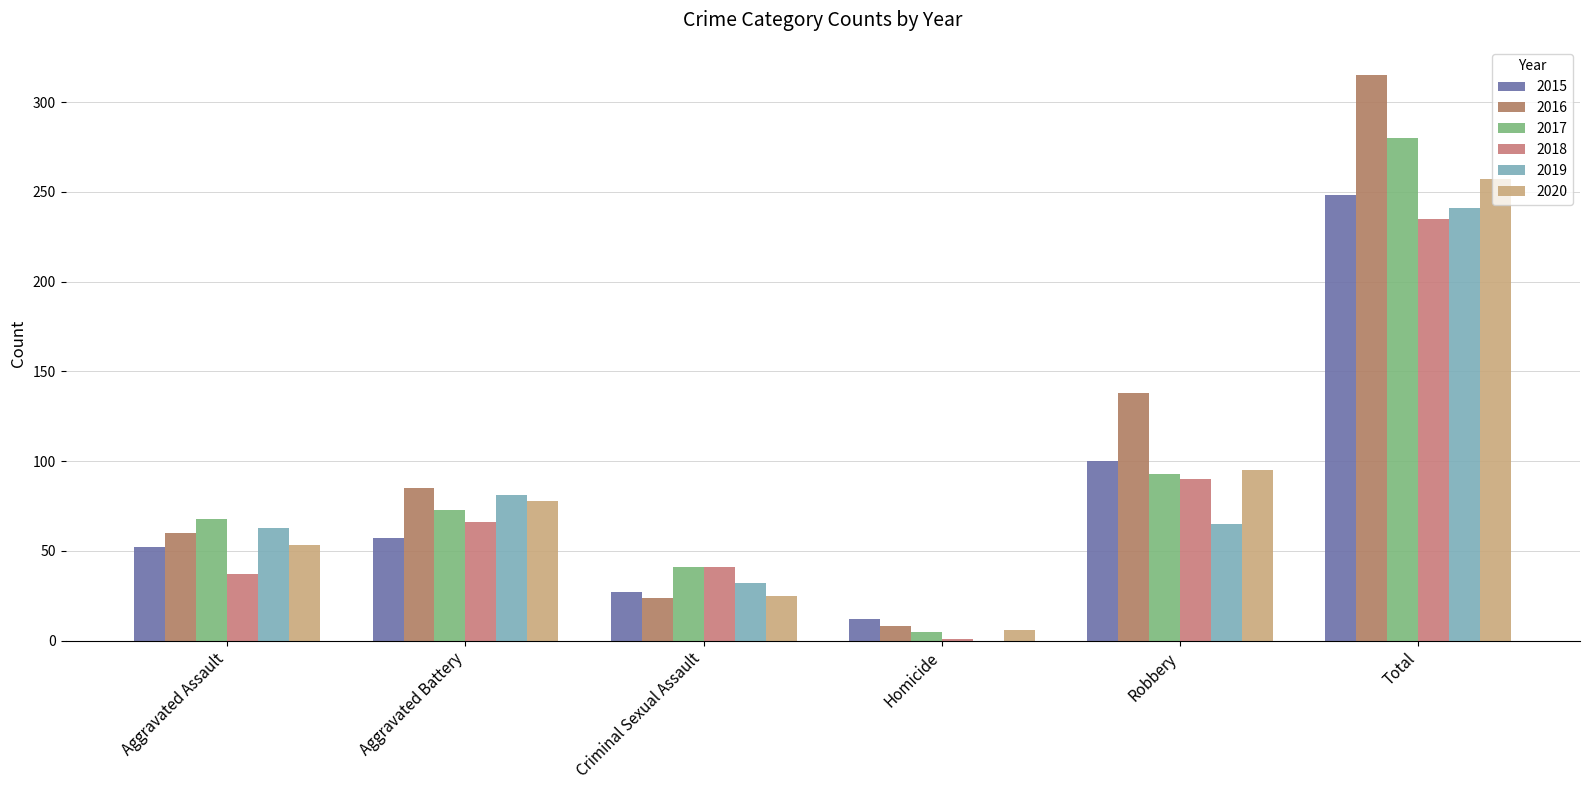

How many series are shown in this chart?

6